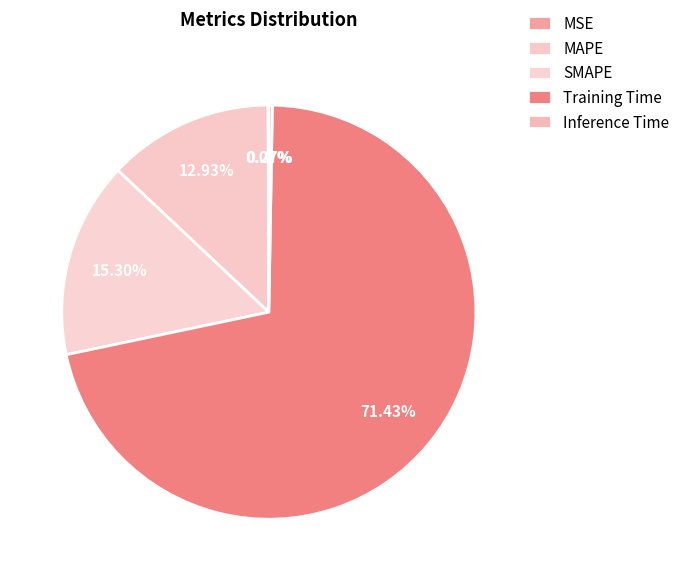

The MAPE slice represents 13% of the pie. True or false?

True